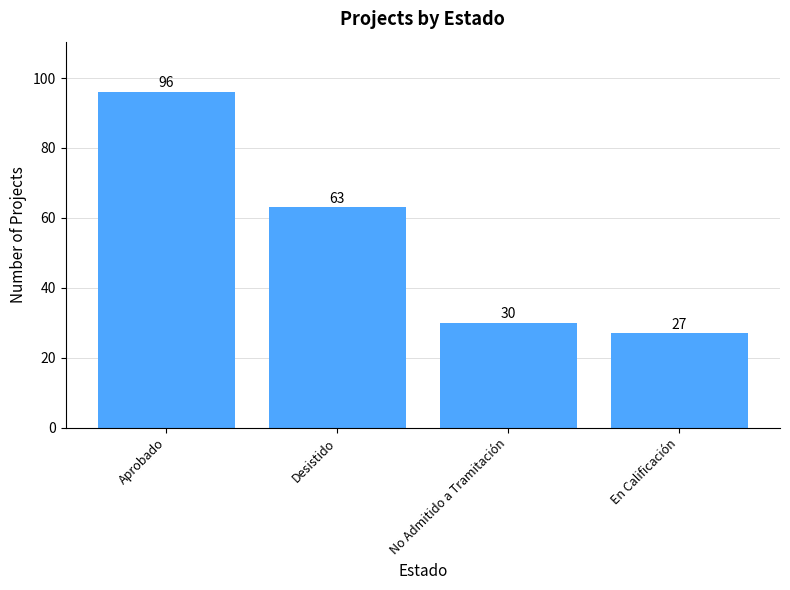

How many data points are less than 63?

2